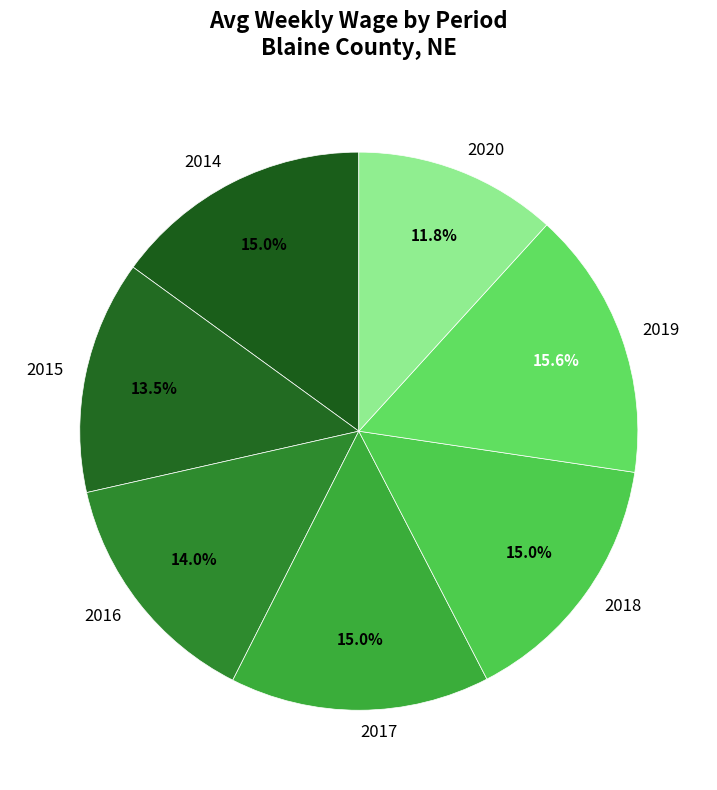

Is there any slice that represents more than half of the pie?

No